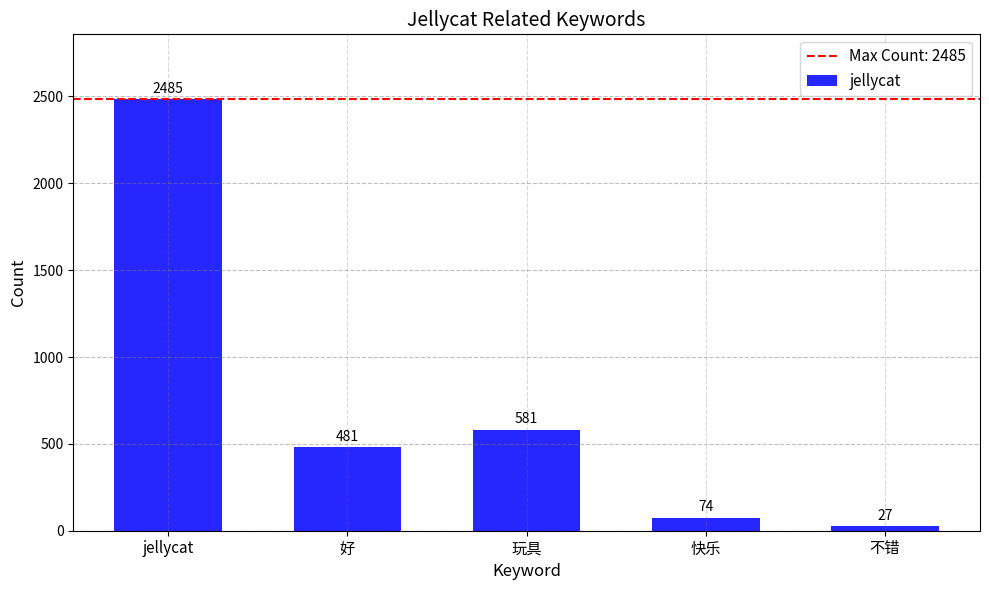

The chart shows a value of 957 at 玩具. True or false?

False